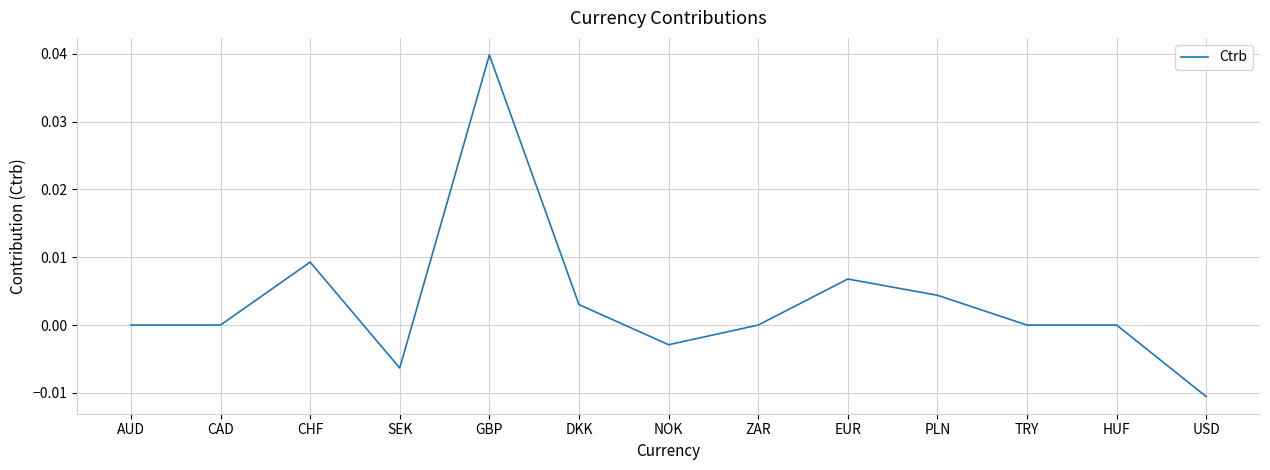

Which has a higher value, PLN or EUR?

EUR